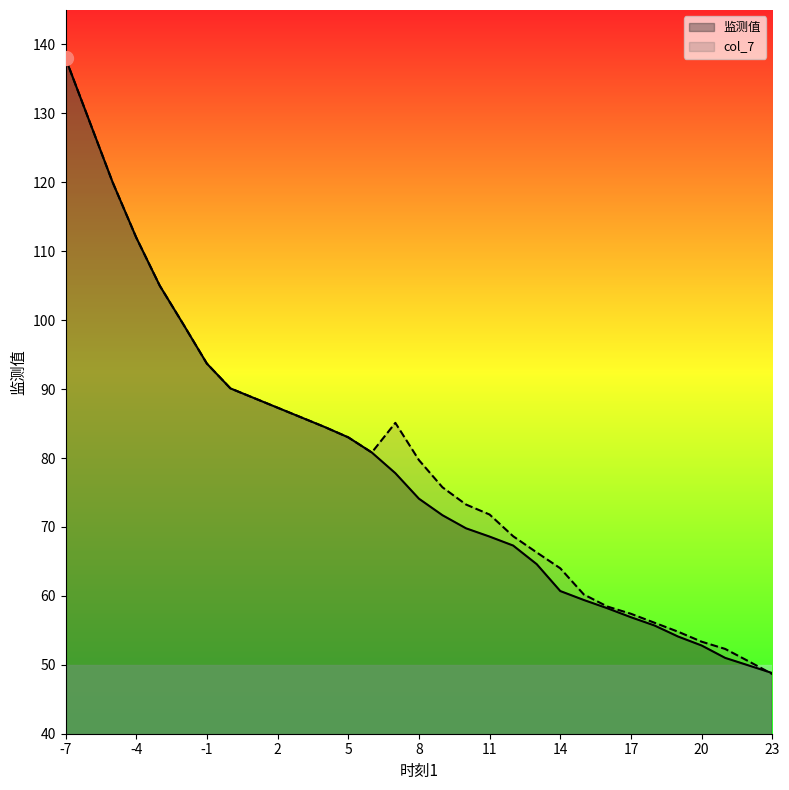

What is the approximate value of col_7 at -3?

105.0